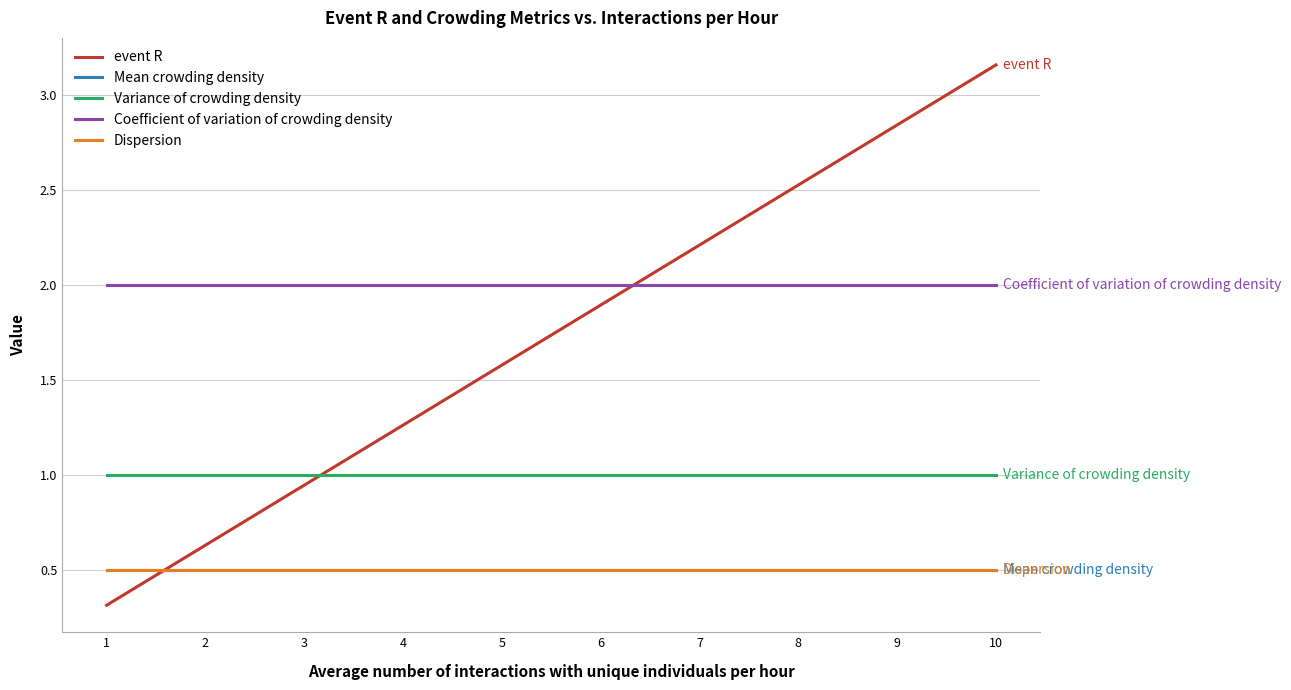

Which has a higher value, 7 or 10?

10